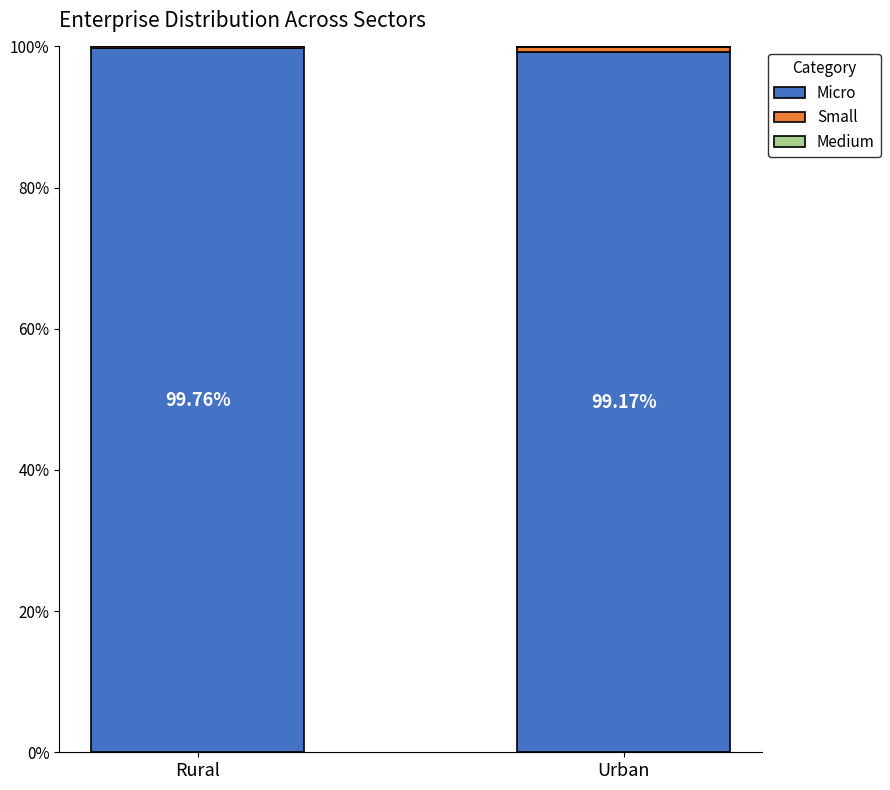

What is the sum of all Micro values?

198.9